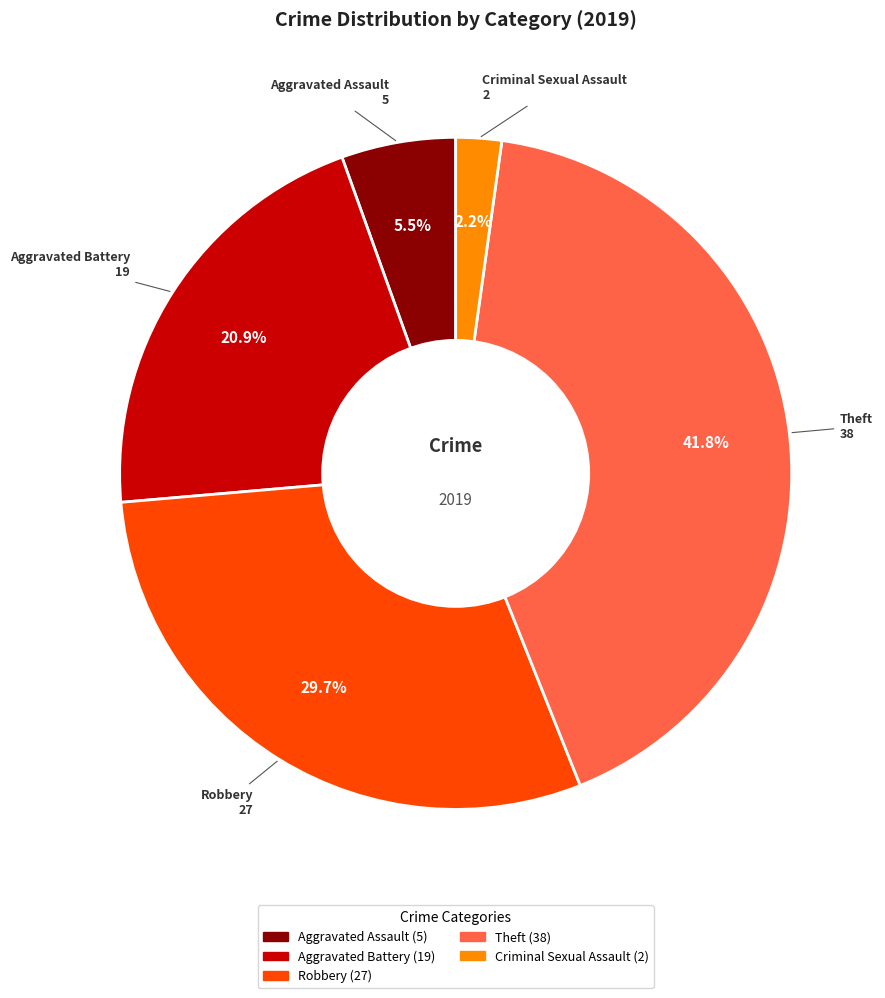

Does any single category account for the majority?

No